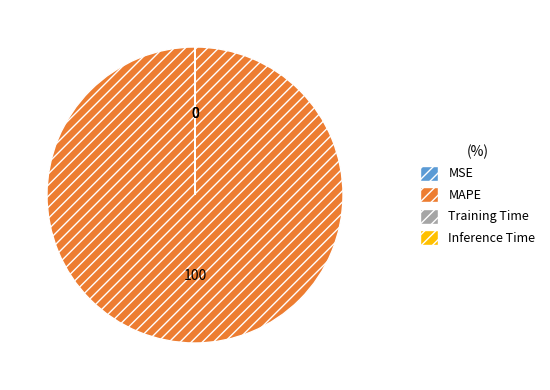

Which slice is the largest?

MAPE